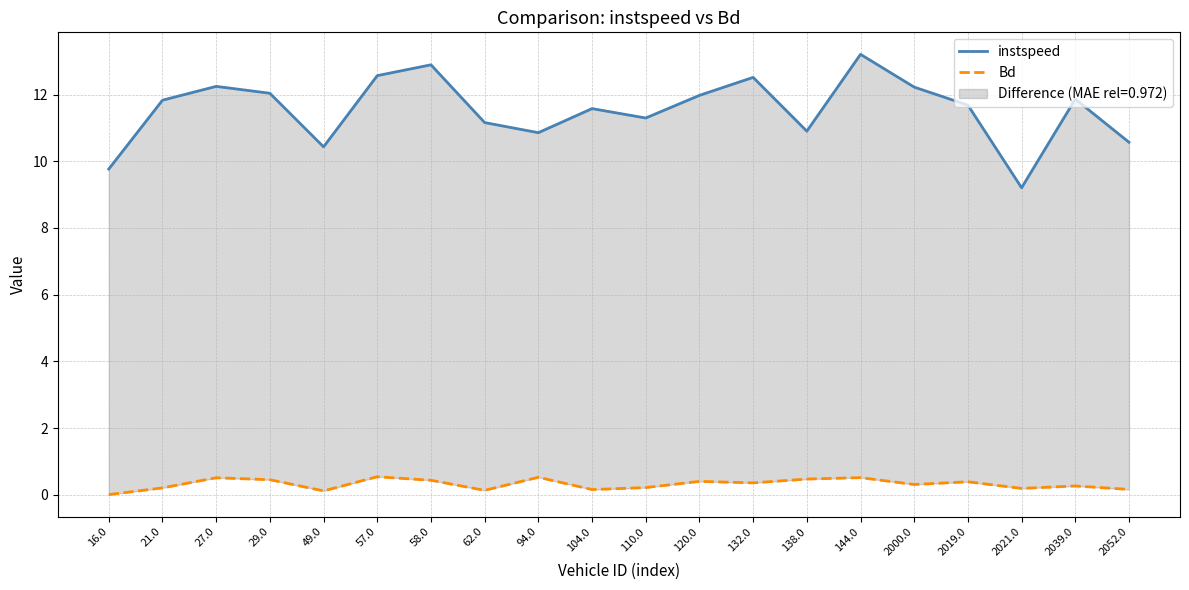

What is the value of the instspeed point at the 7th from the left?

12.9